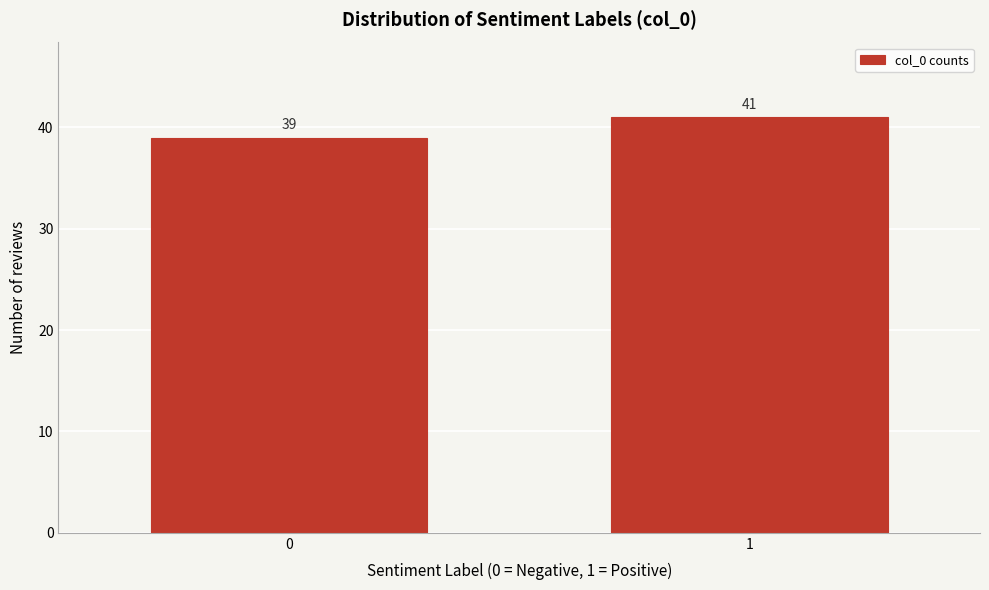

Reading left to right, extract all data points from this chart.

0=39	1=41